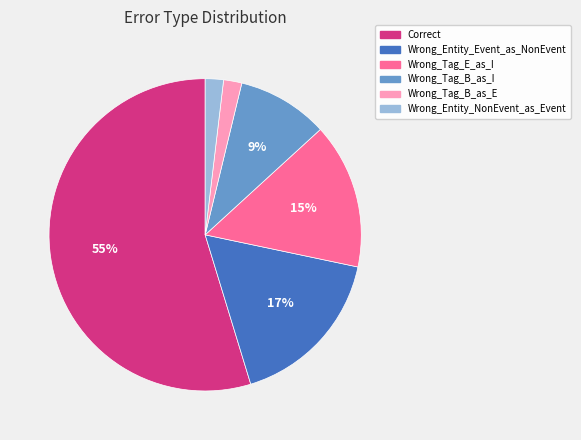

Between Wrong_Entity_Event_as_NonEvent and Correct, which is larger?

Correct